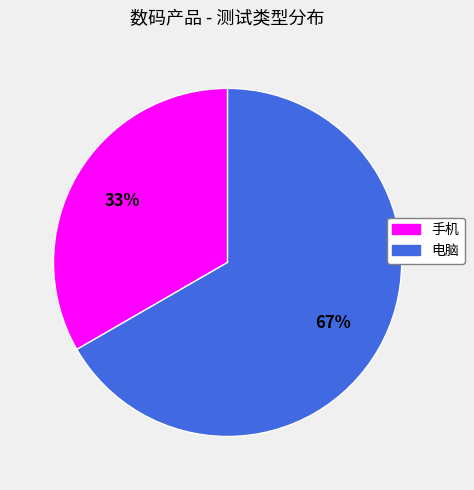

Do 手机 and 电脑 together represent more than half of the pie?

Yes